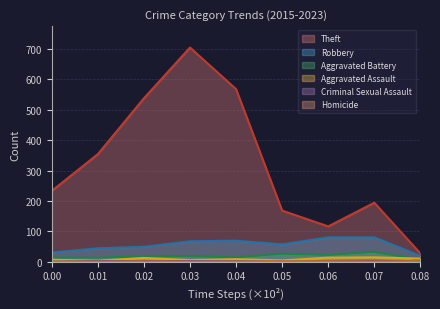

Between 0.03 and 0.06, which series saw the biggest shift?

Theft